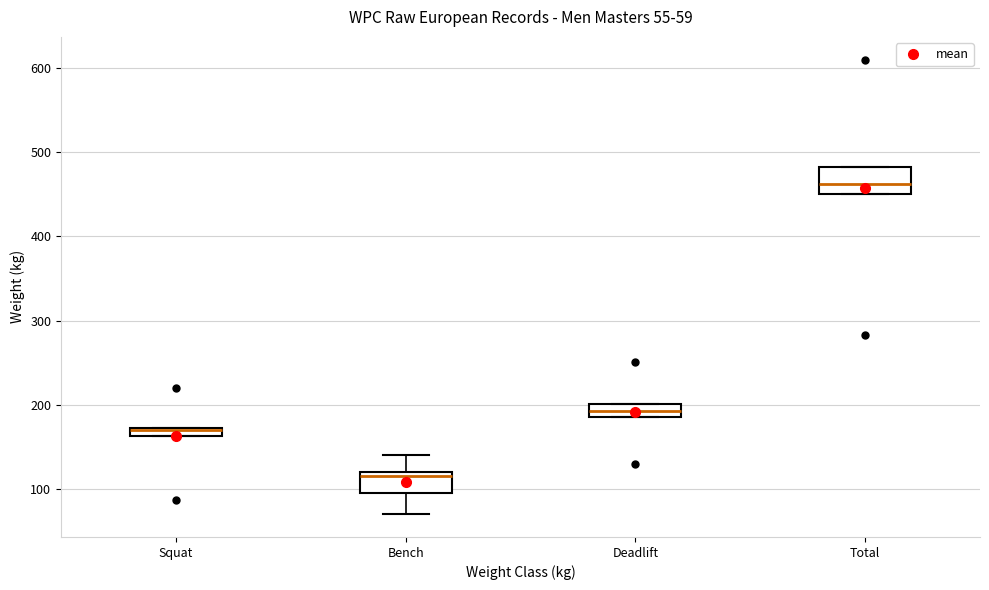

Which box's median line is the lowest?

Bench